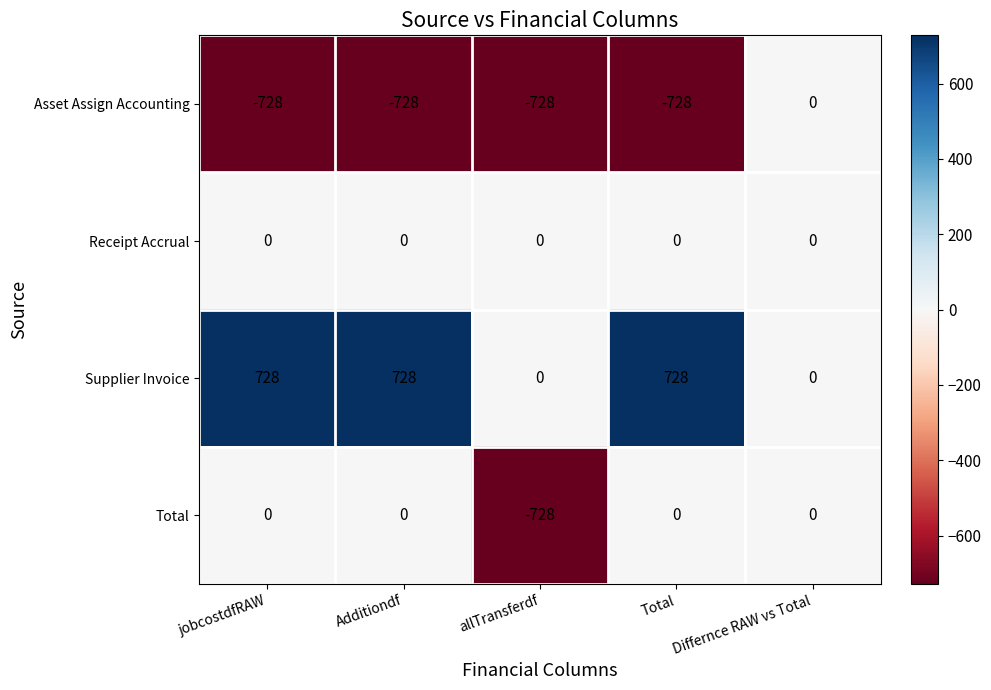

What is the difference between the maximum and minimum values in the Asset Assign Accounting series?

728